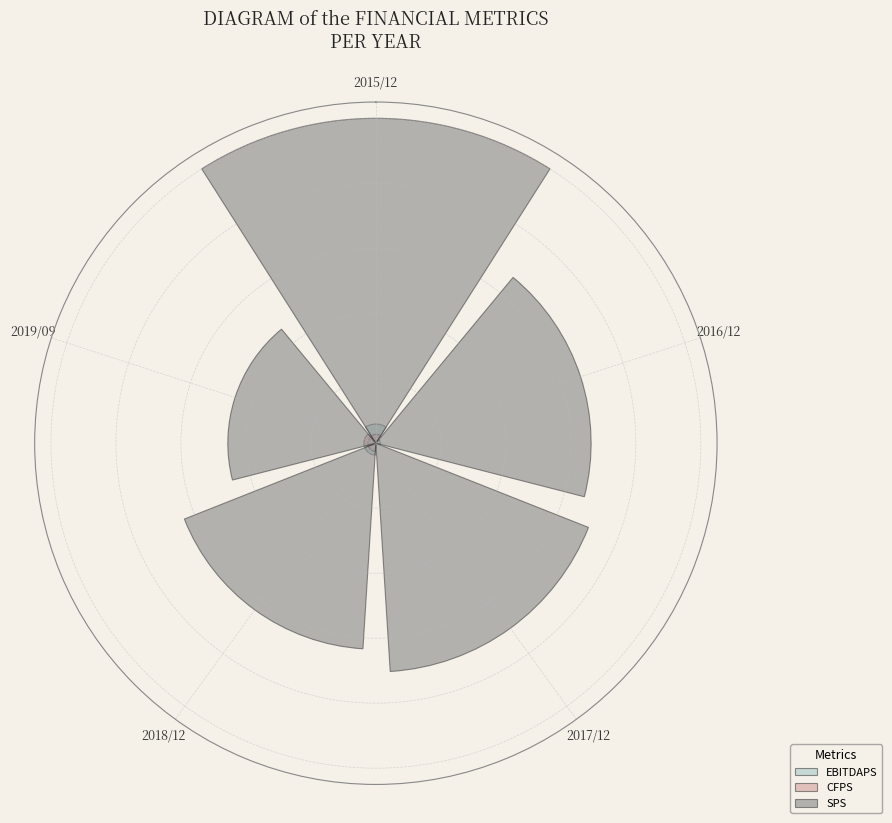

What percentage is NOT represented by 2018/12?

72.8%